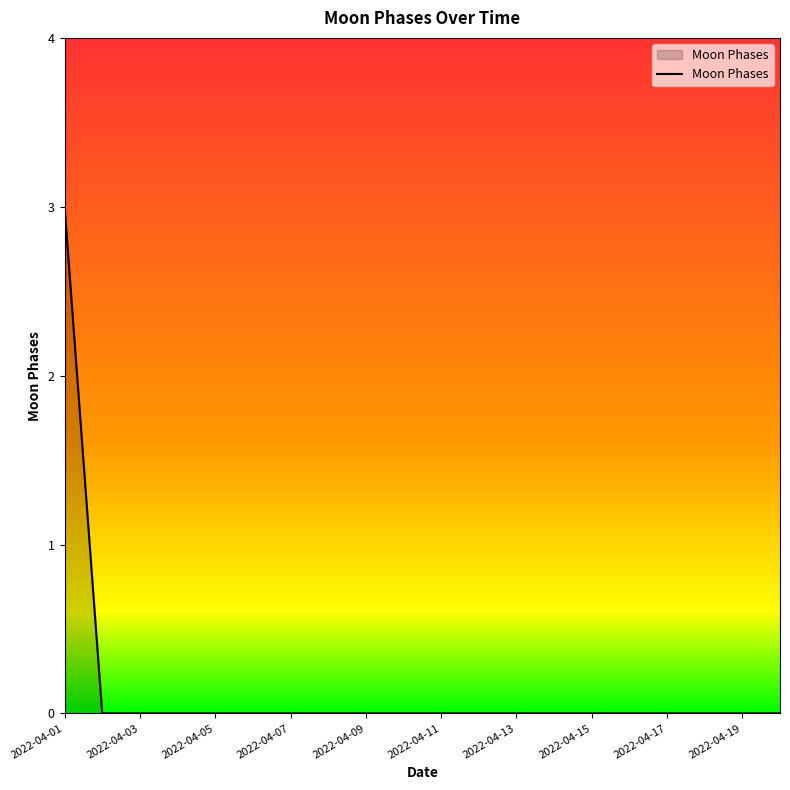

Does the chart have visible grid lines?

No